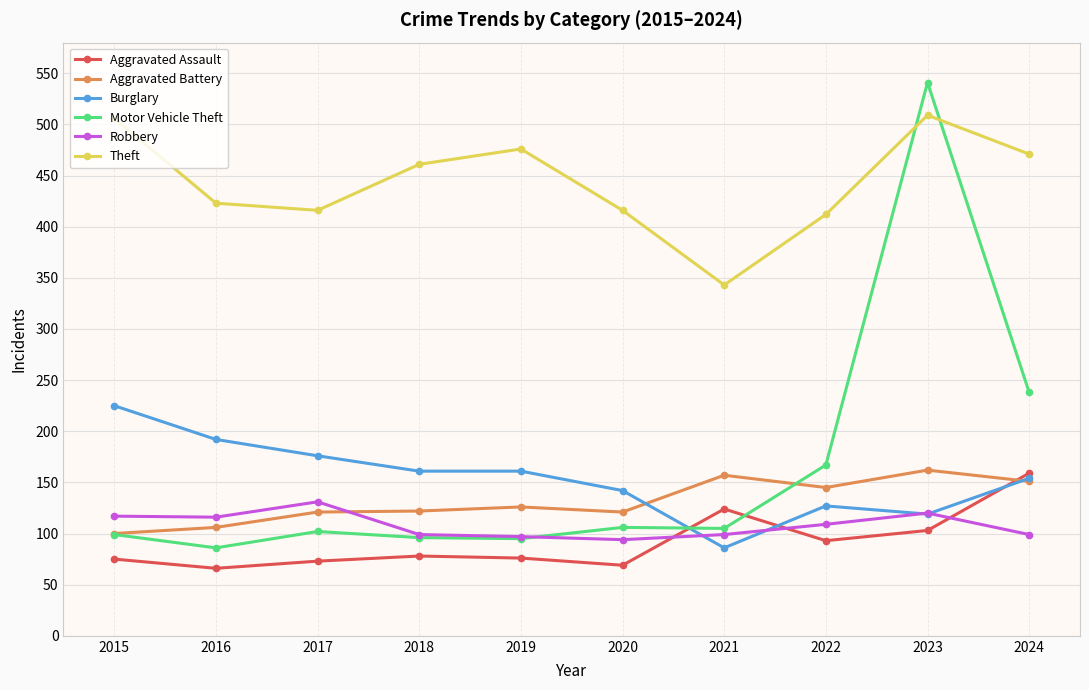

How many series are shown in this chart?

6